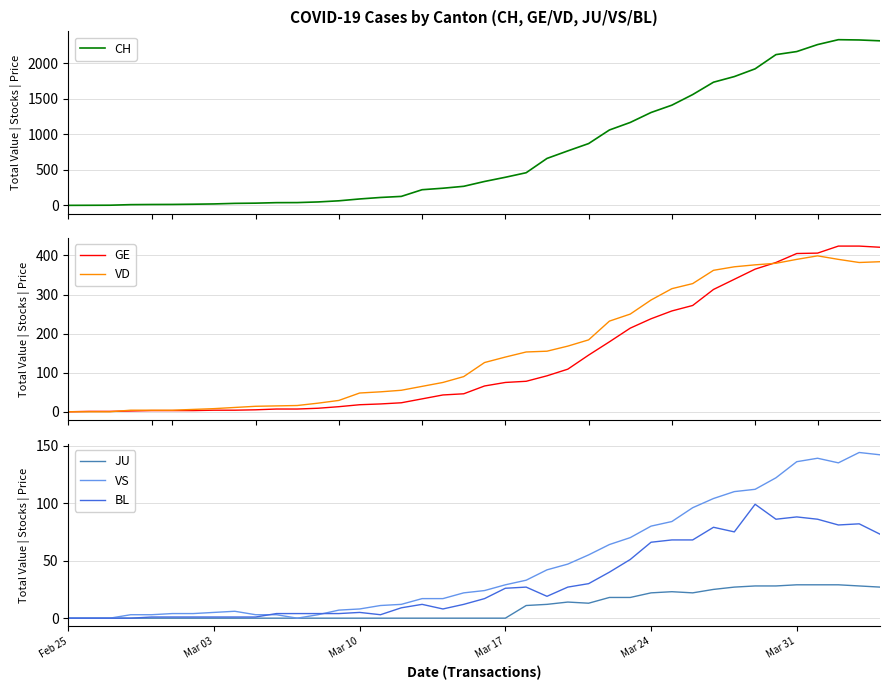

What is the maximum value for JU?

29